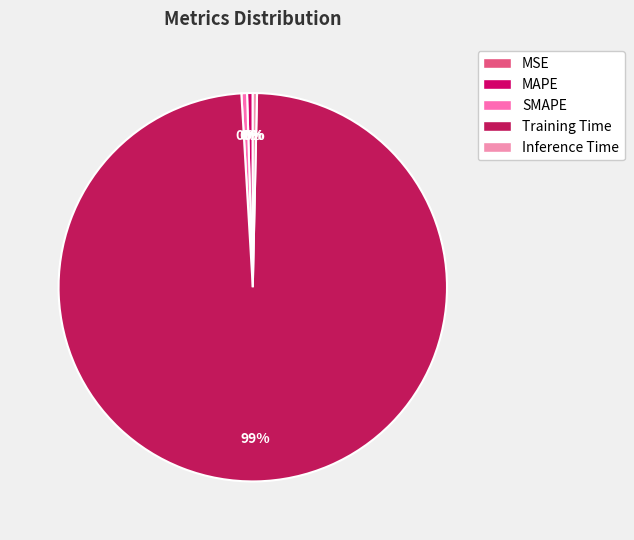

How many segments does this pie chart have?

5